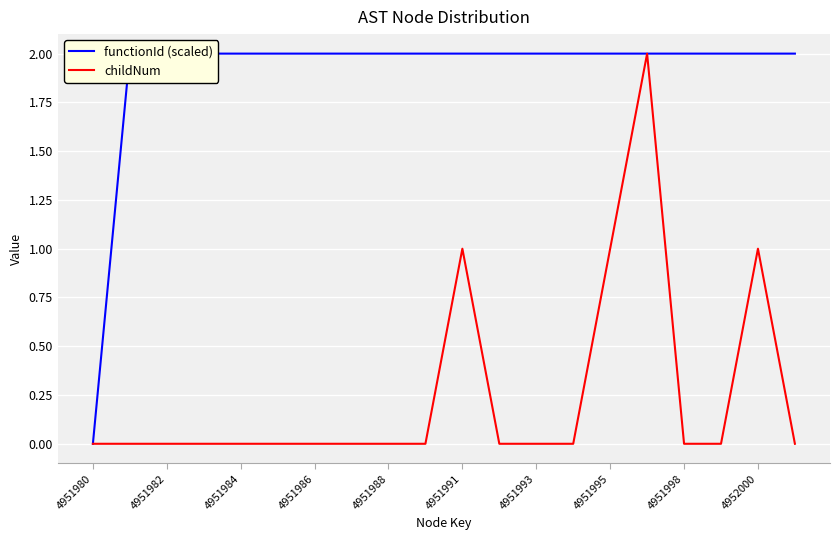

True or false: childNum and functionId (scaled) intersect in this chart.

False